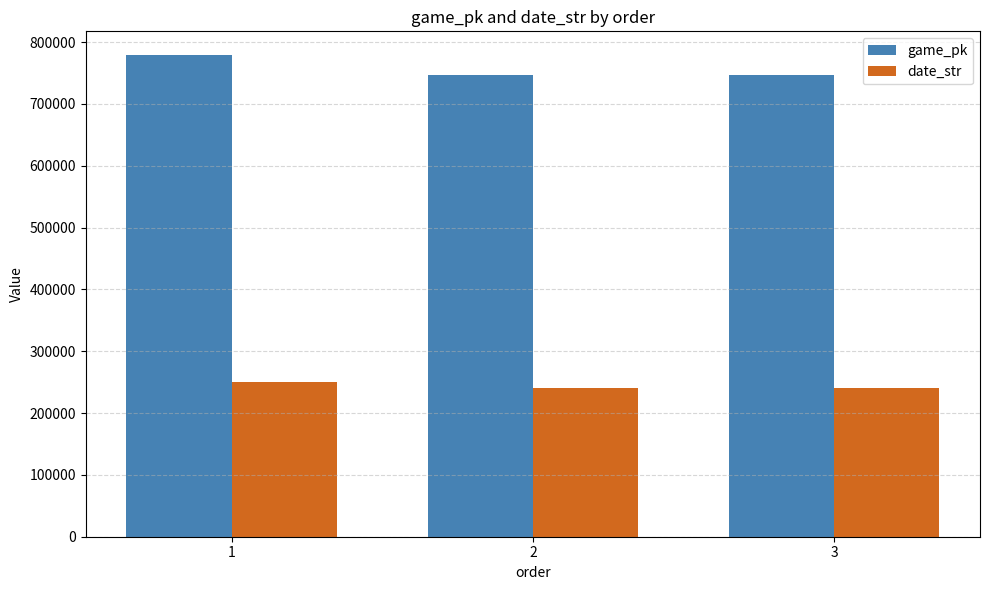

The value of game_pk at 1 is 1400583. True or false?

False